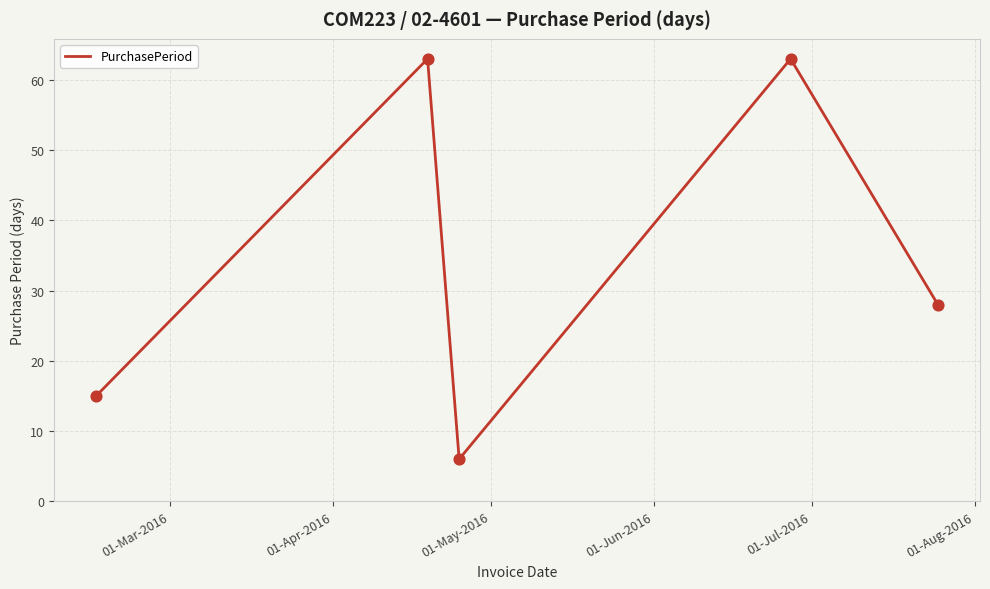

What is the maximum value shown in the chart?

63